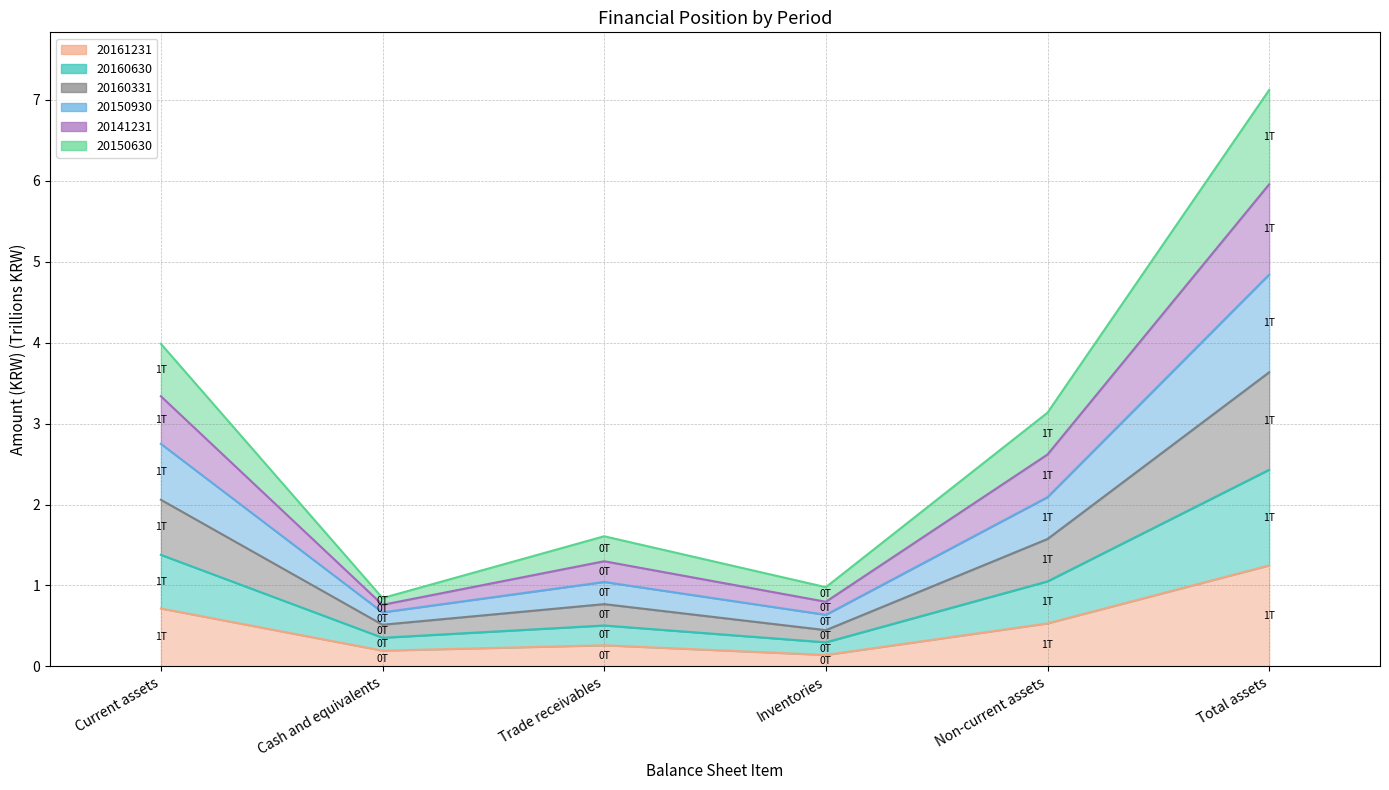

At which category does the chart reach its peak across all series?

Total assets